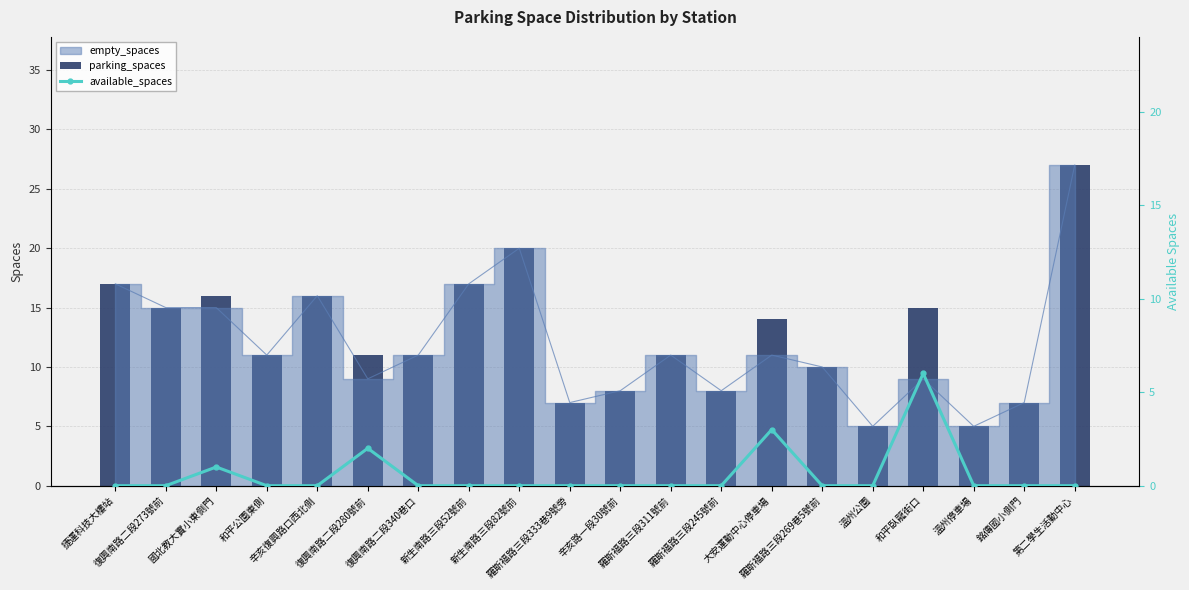

Does the chart contain any negative values?

No